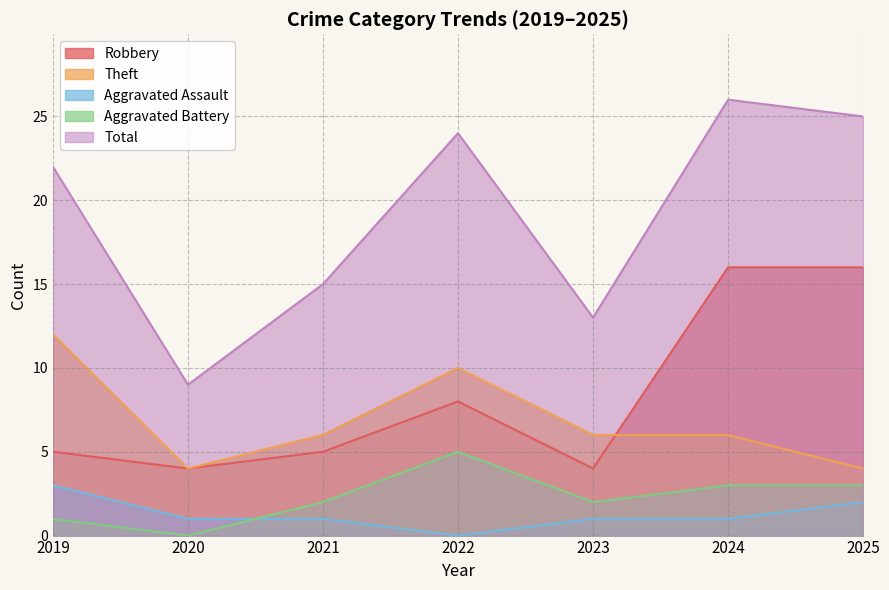

Reading left to right, list all the values displayed in this chart.

Robbery: 5	4	5	8	4	16	16
Theft: 12	4	6	10	6	6	4
Aggravated Assault: 3	1	1	0	1	1	2
Aggravated Battery: 1	0	2	5	2	3	3
Total: 22	9	15	24	13	26	25